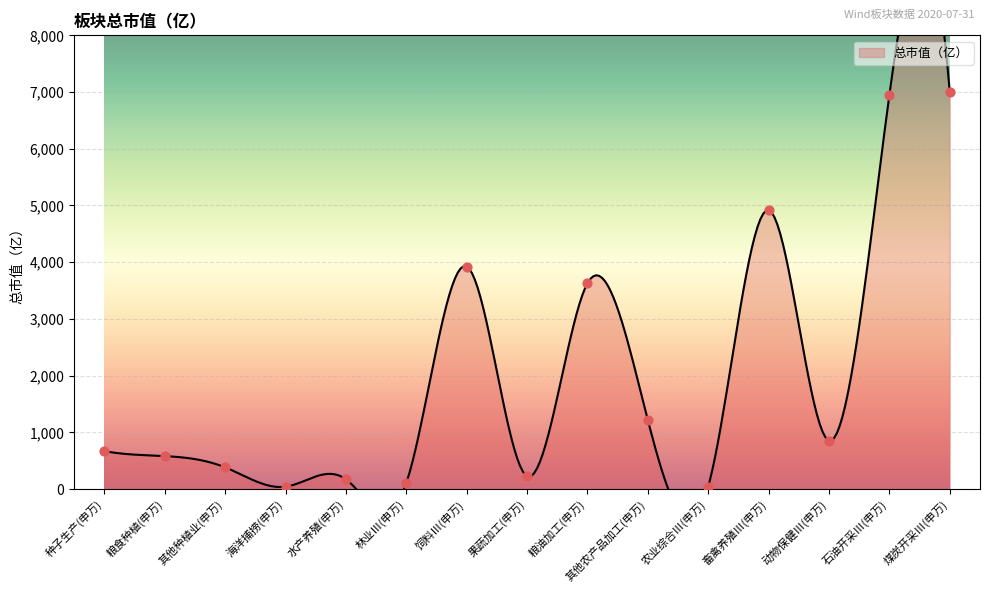

What is the change in value from 粮食种植(申万) to 粮油加工(申万)?

+3047.9